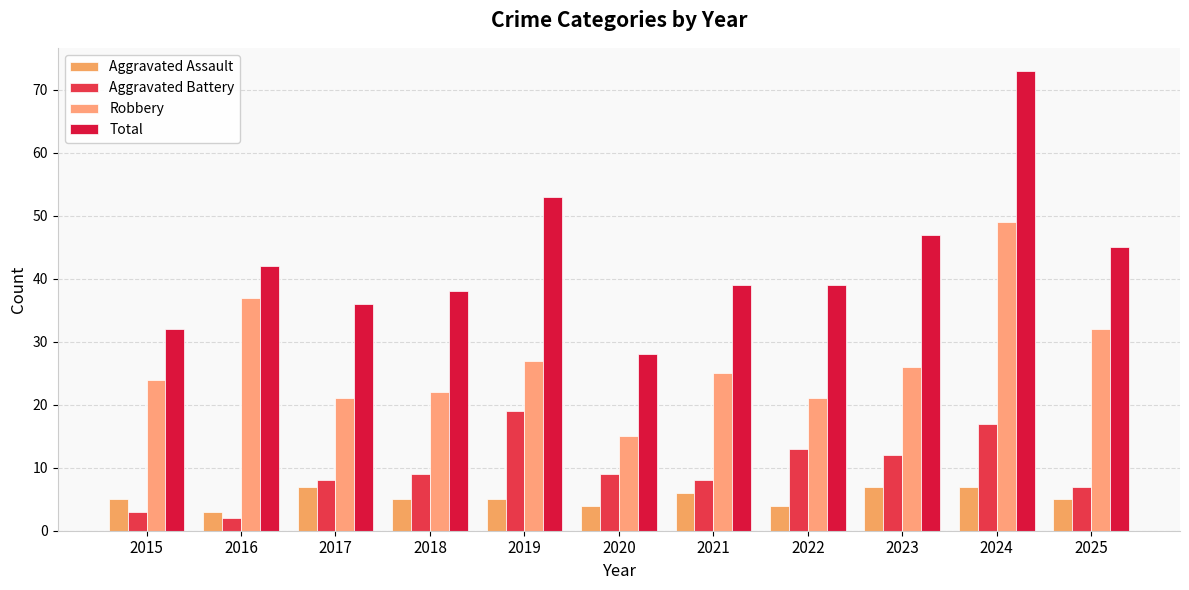

What is the minimum value for Robbery?

15